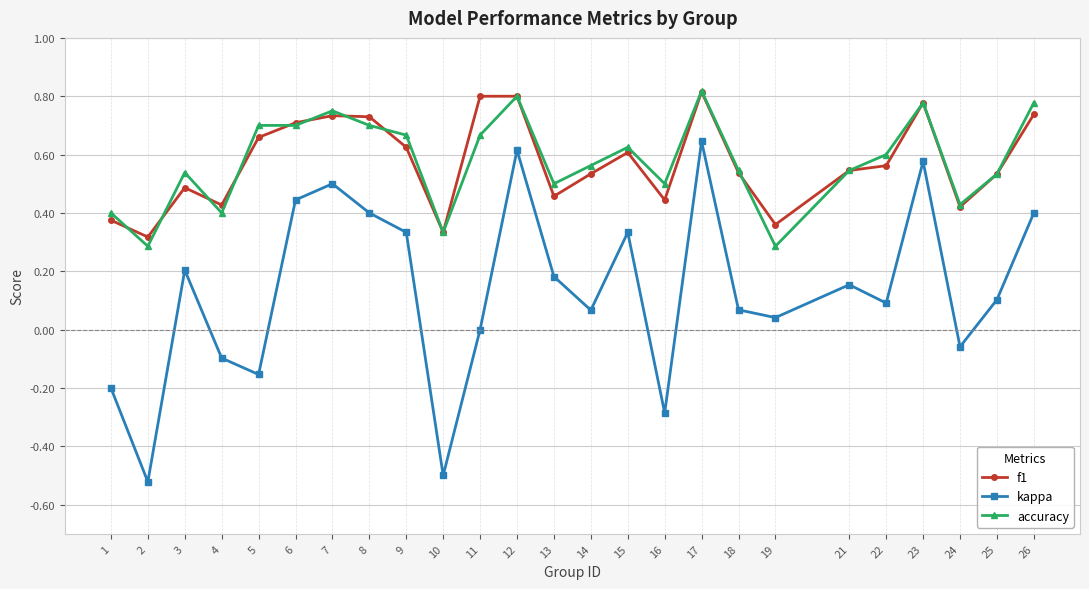

Count the number of categories in the chart.

25